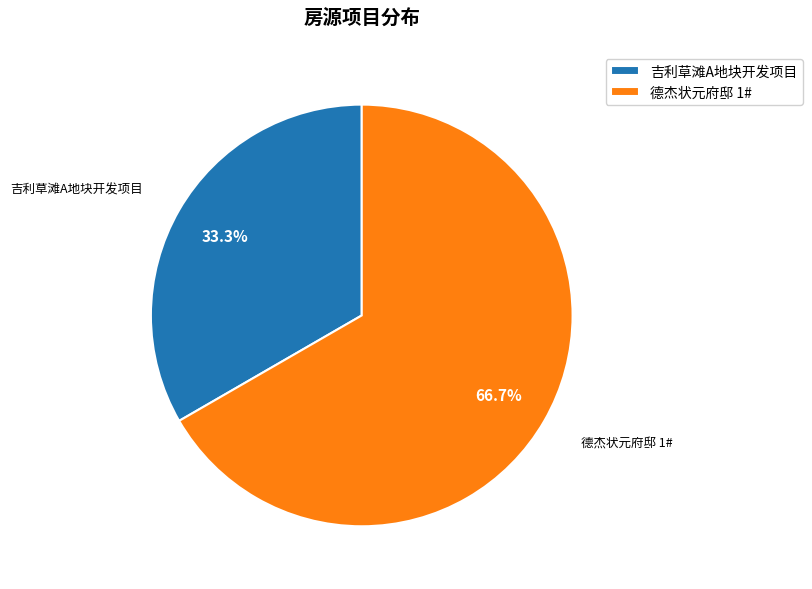

True or false: 吉利草滩A地块开发项目 accounts for 19% of the total.

False